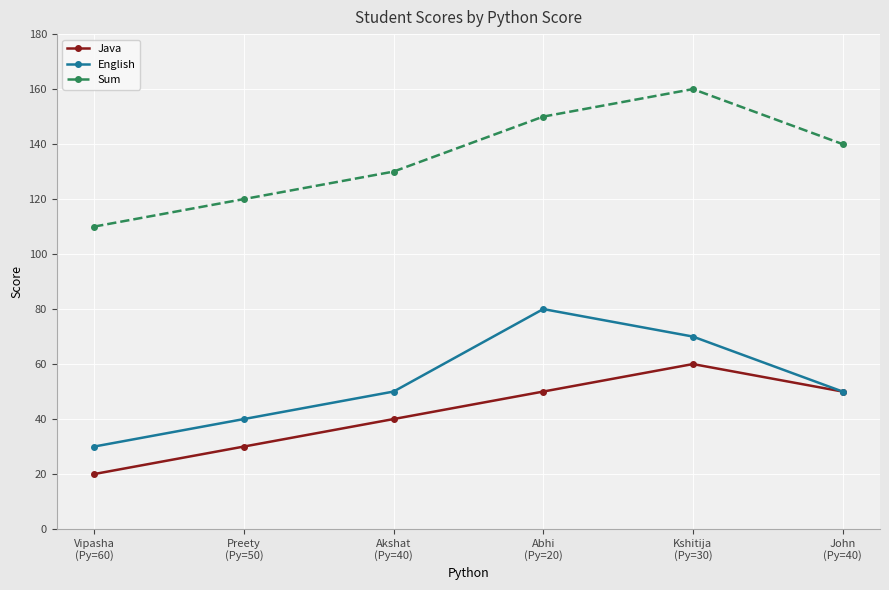

What is the value of the Sum point at the 3rd from the left?

130